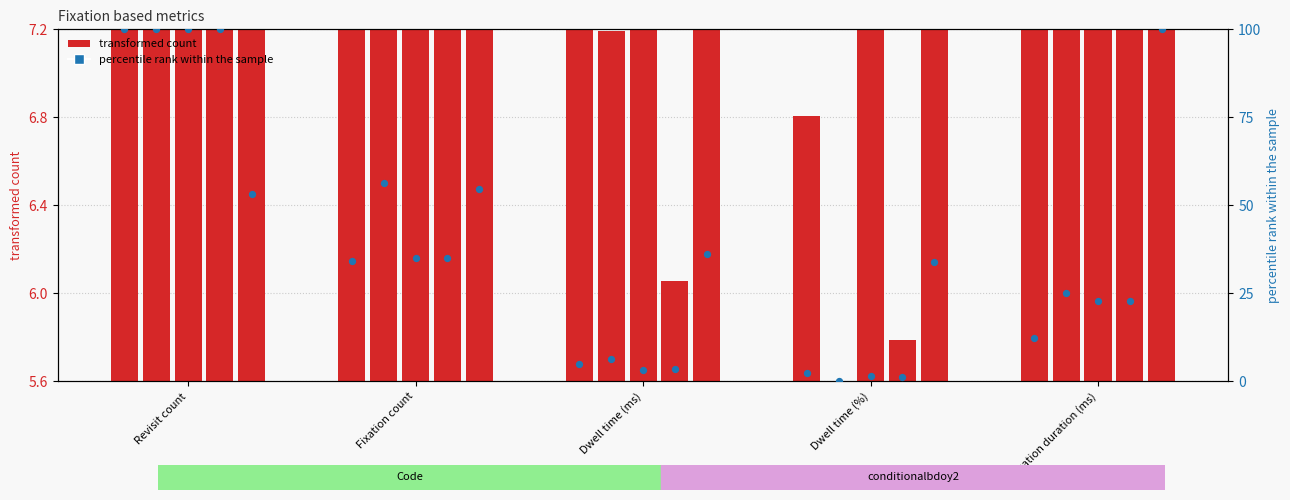

Which has a higher value, Dwell time (%) or Revisit count?

Revisit count